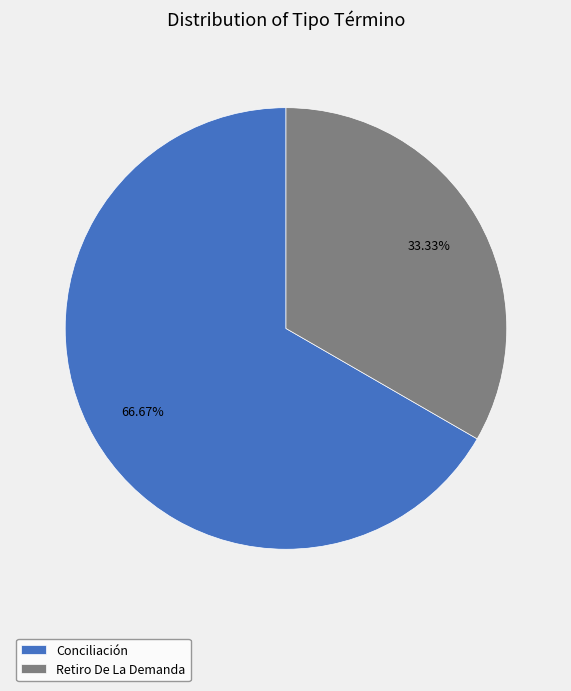

Approximately how many times larger is the value at Retiro De La Demanda compared to Conciliación?

0.5